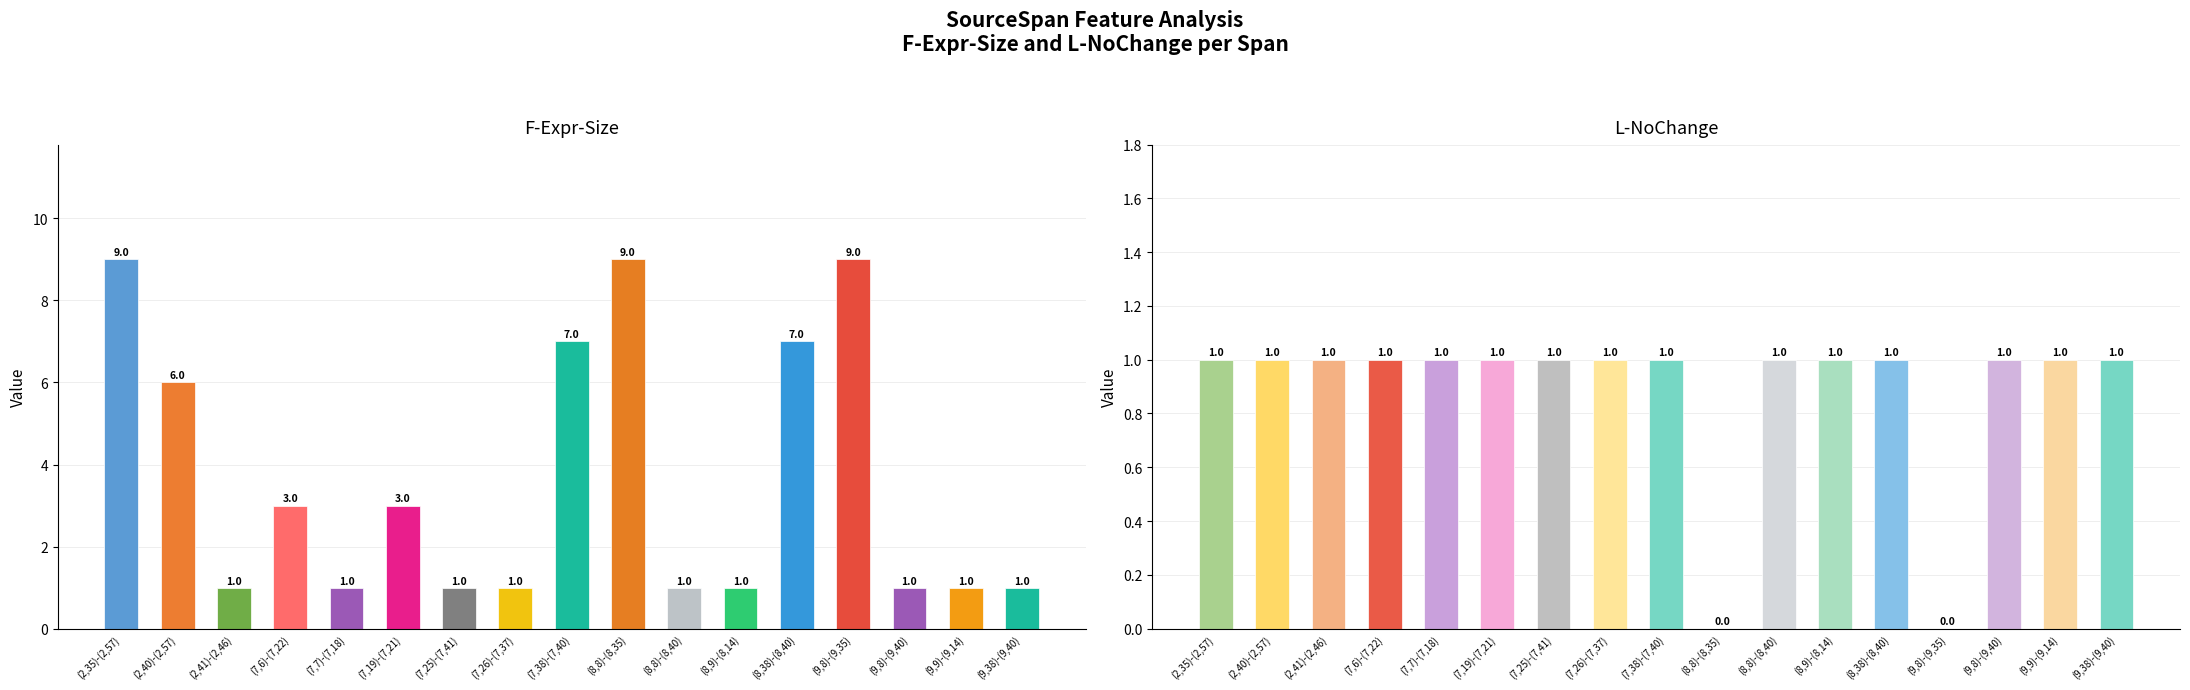

What is the total value across all series at (9,38)-(9,40)?

2